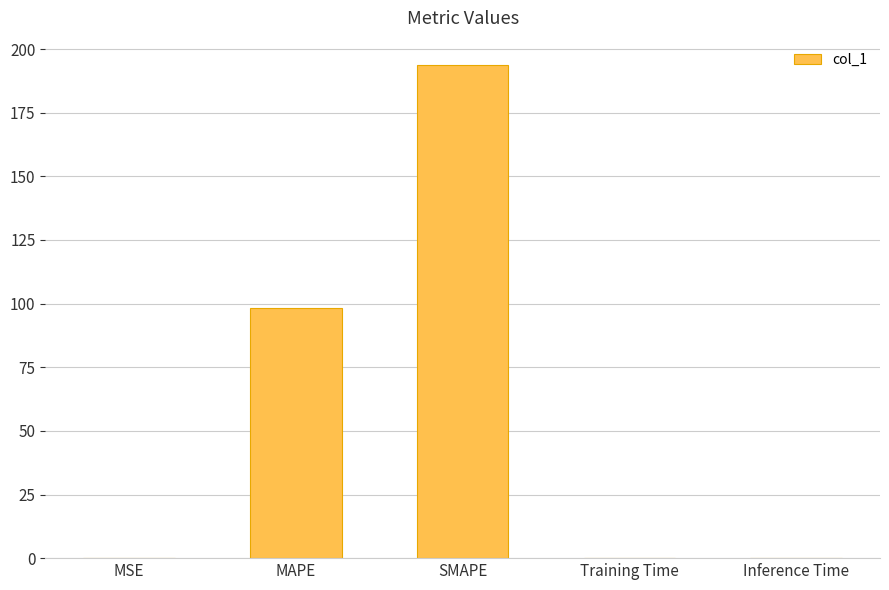

What is the sum of all values?

292.2